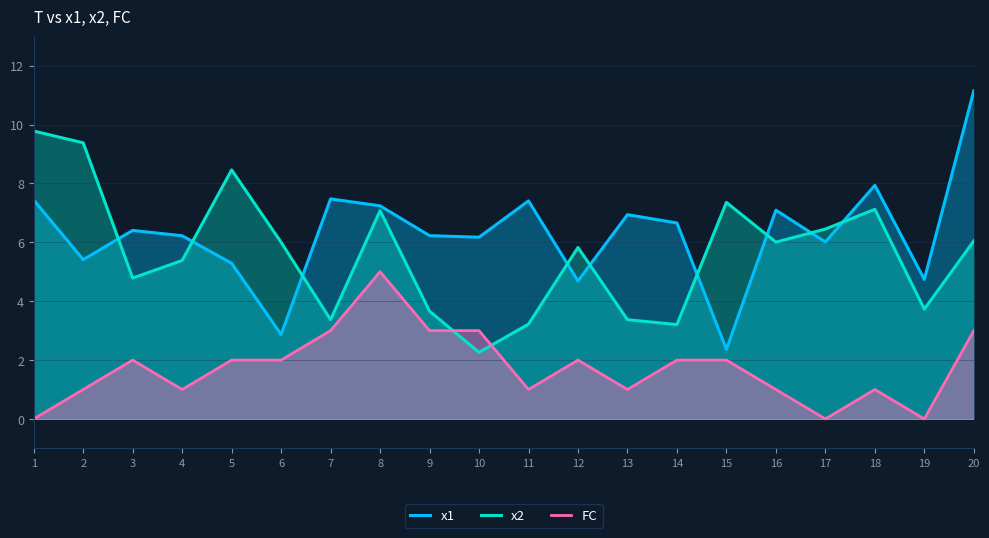

Count the number of categories in the chart.

20